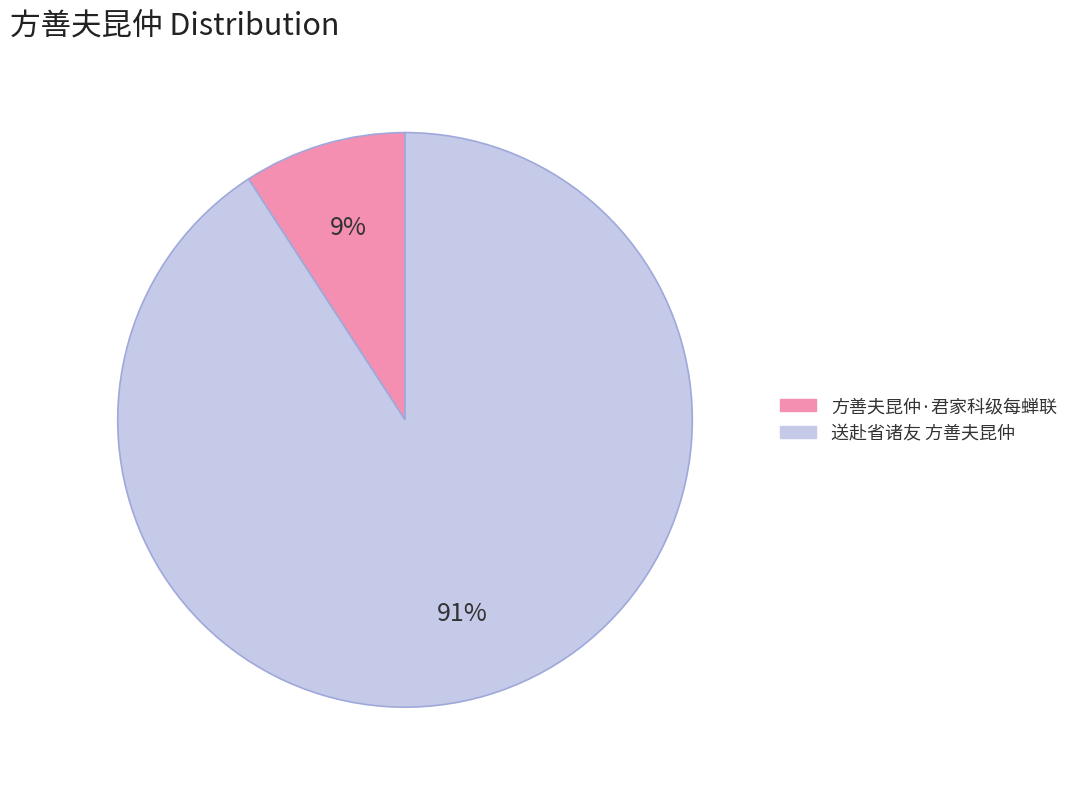

Does 方善夫昆仲·君家科级每蝉联 account for over 50% of the chart?

No